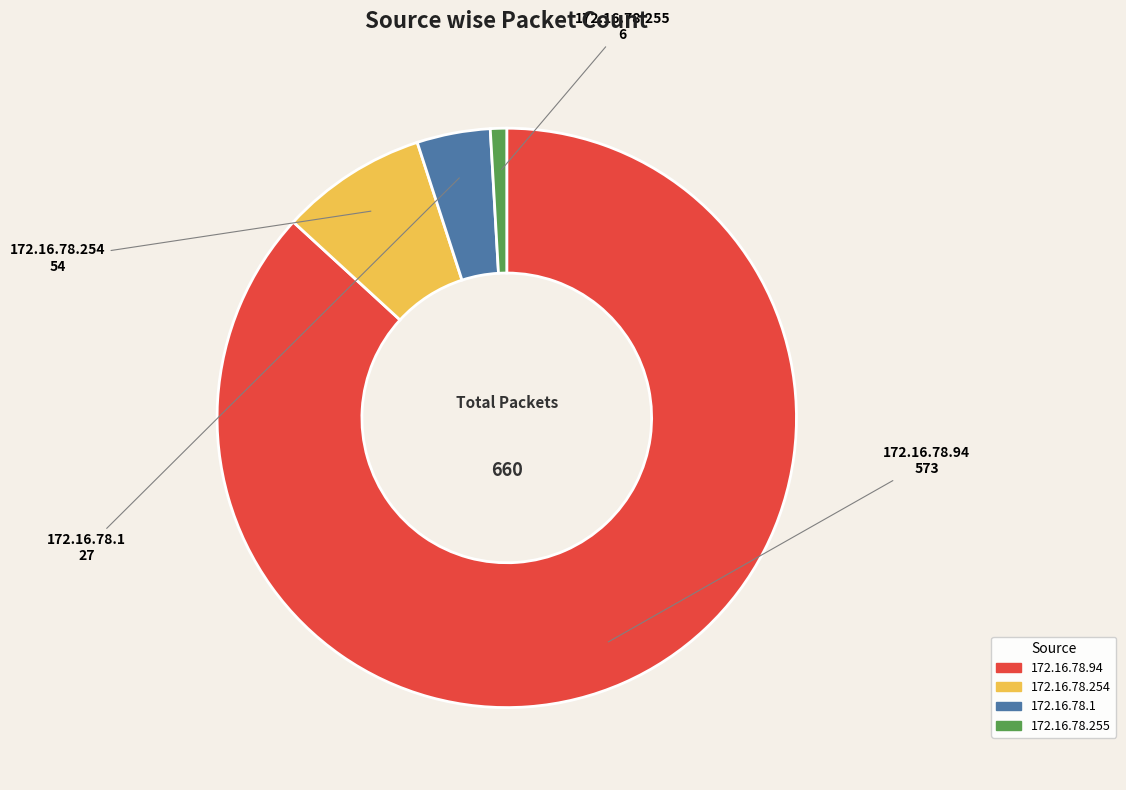

Count the number of slices in the pie.

4